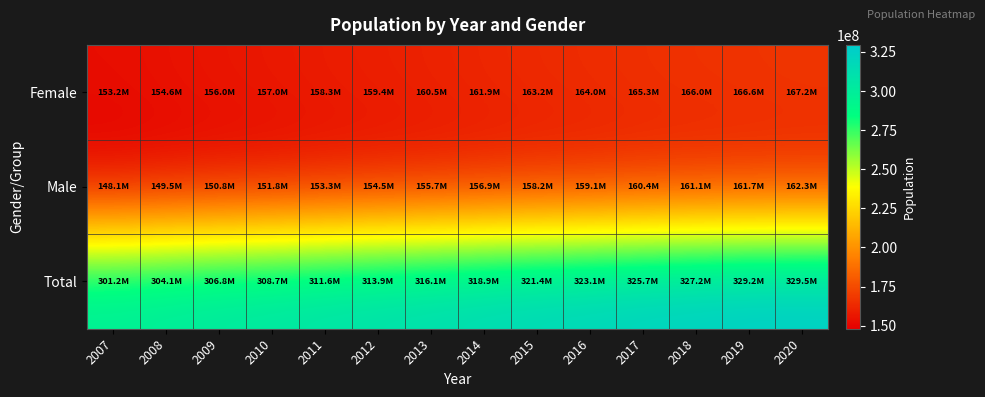

How many series are shown in this chart?

3